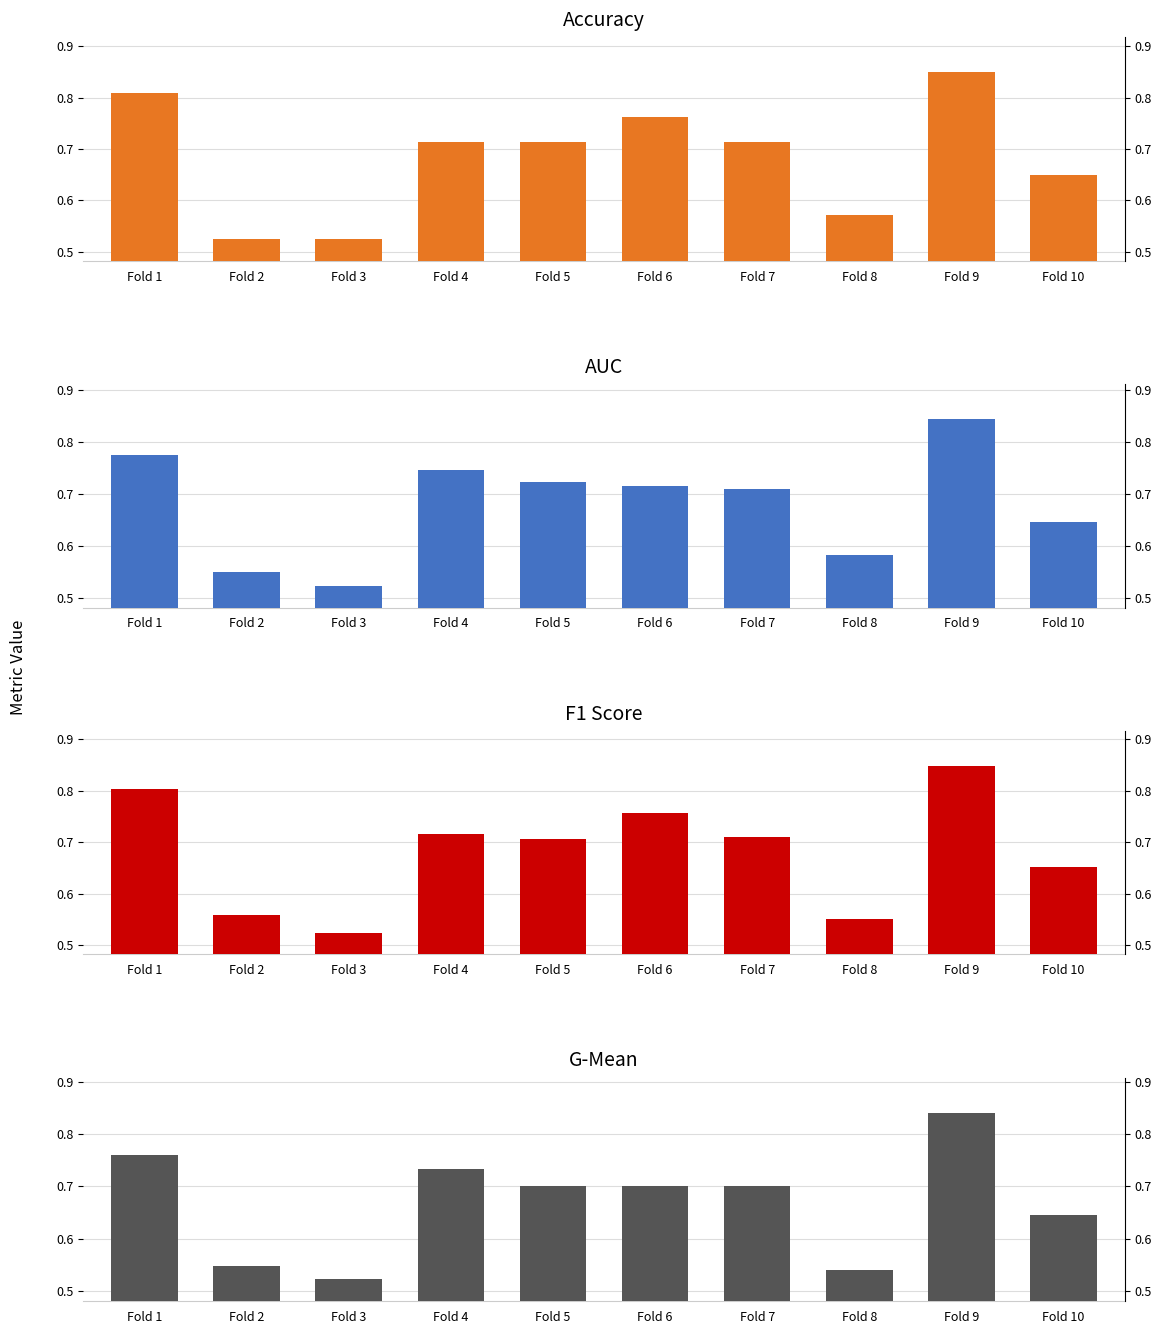

What are all the series names shown in the legend?

accuracy, auc, f1_score, g_mean